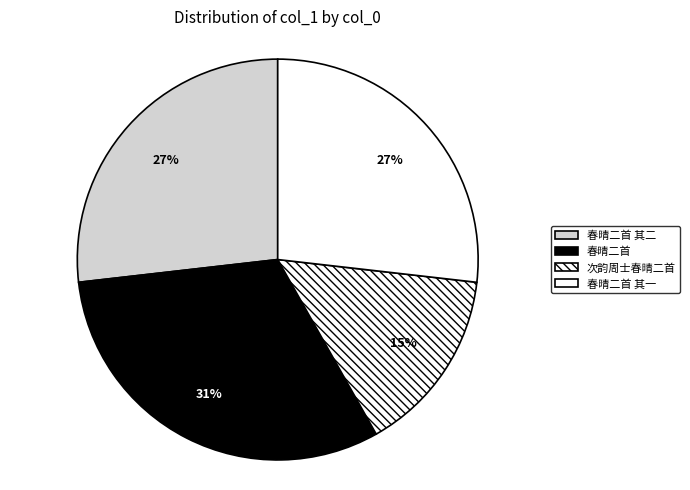

Count the number of slices in the pie.

4